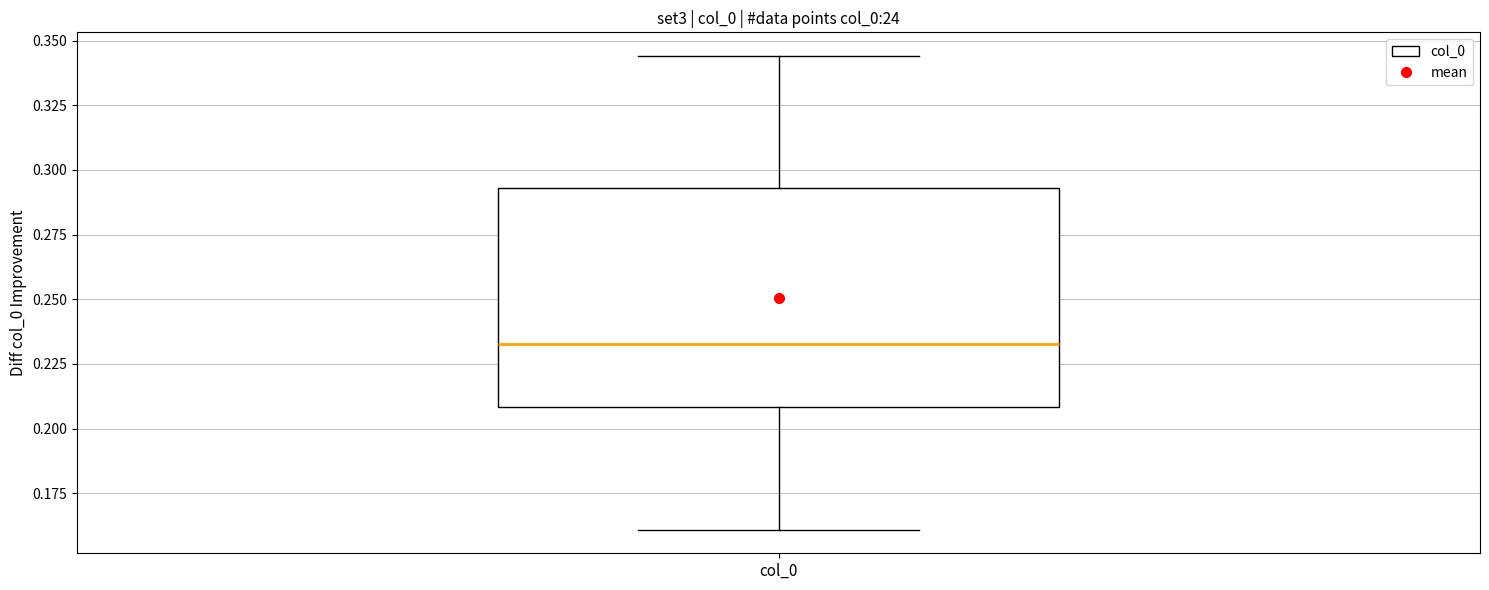

Read this box plot against the y-axis: the position of the median line, the range covered by the box, and the ends of both whiskers. The values are not printed on the chart, so give them approximately, as read against the axis.

median 0.235, box 0.210 to 0.295, whiskers 0.160 to 0.345